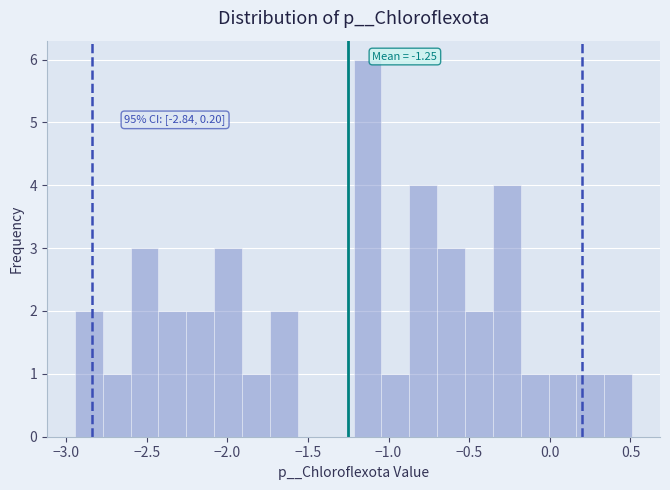

Around what value on the x-axis is the tallest bar? Give the approximate position of its centre, as read against the axis.

-1.15